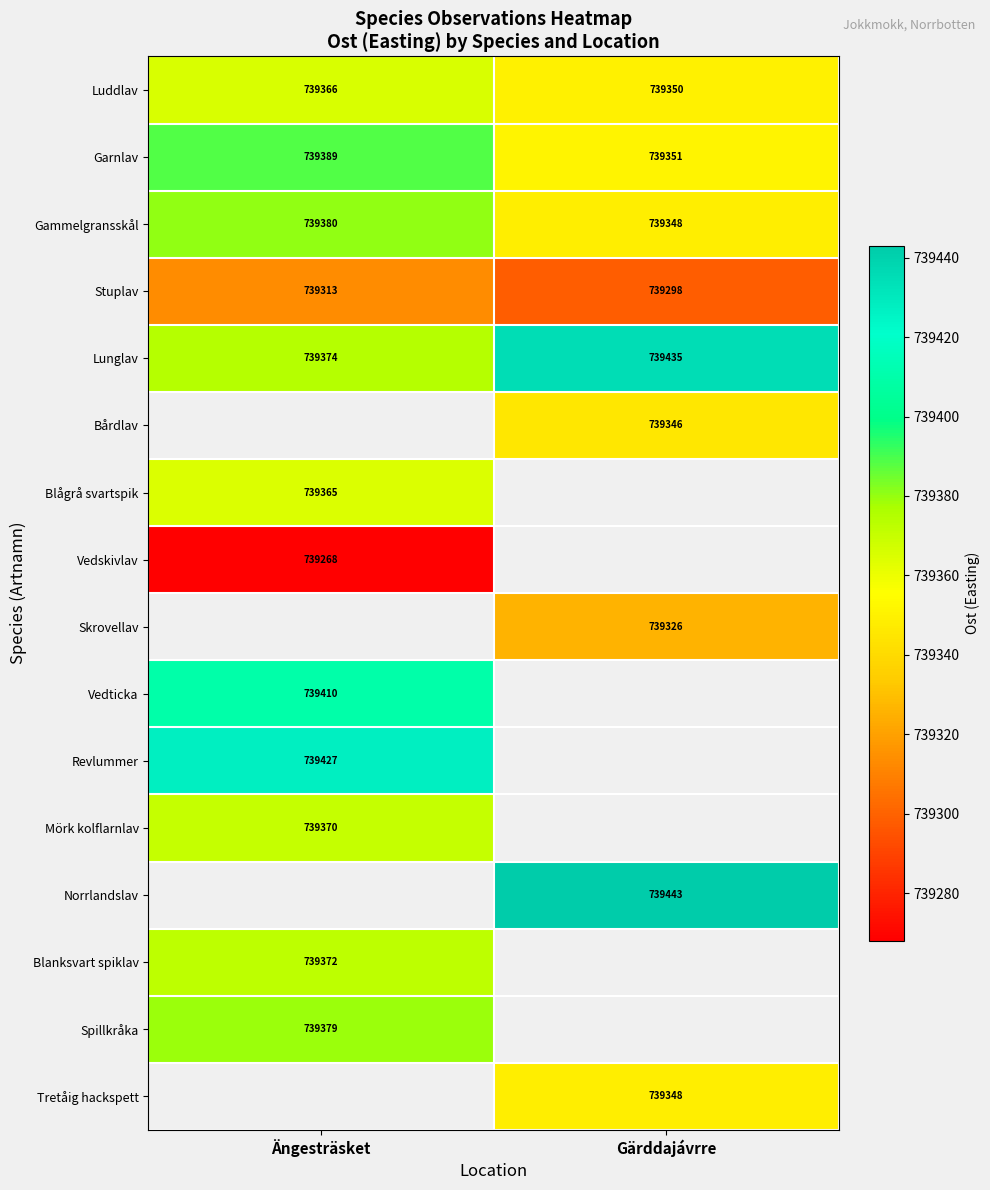

What is the maximum value shown in the chart?

739443.0